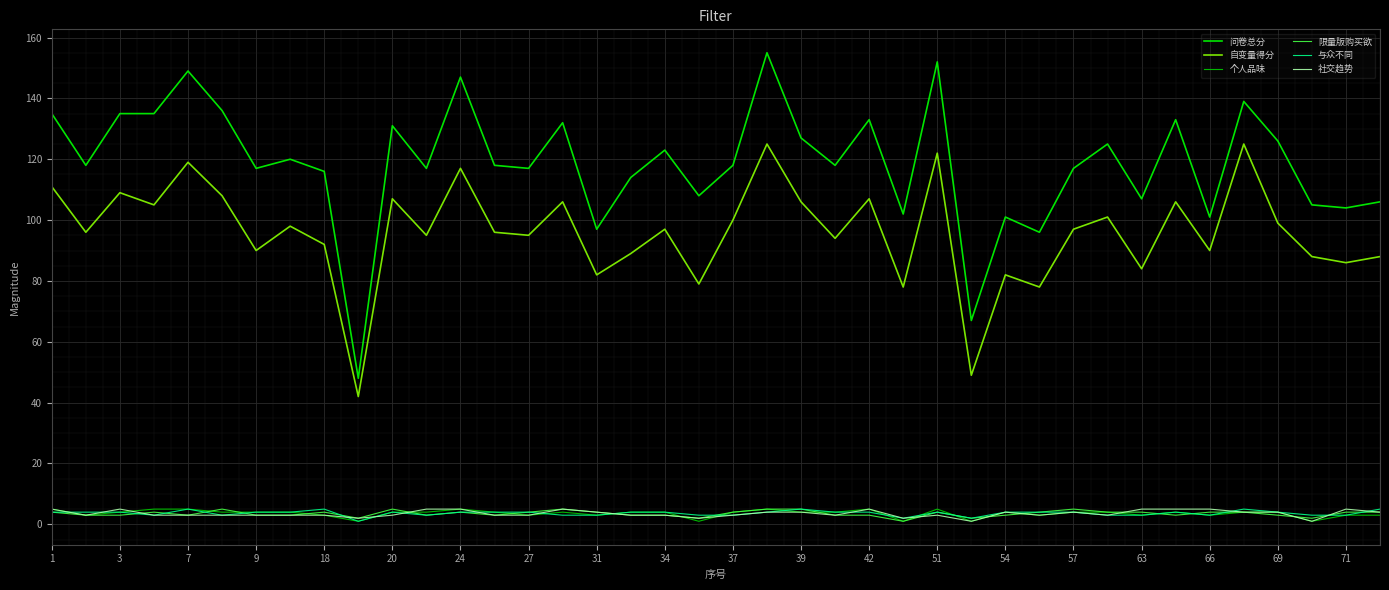

Which series has the largest total across all categories?

问卷总分